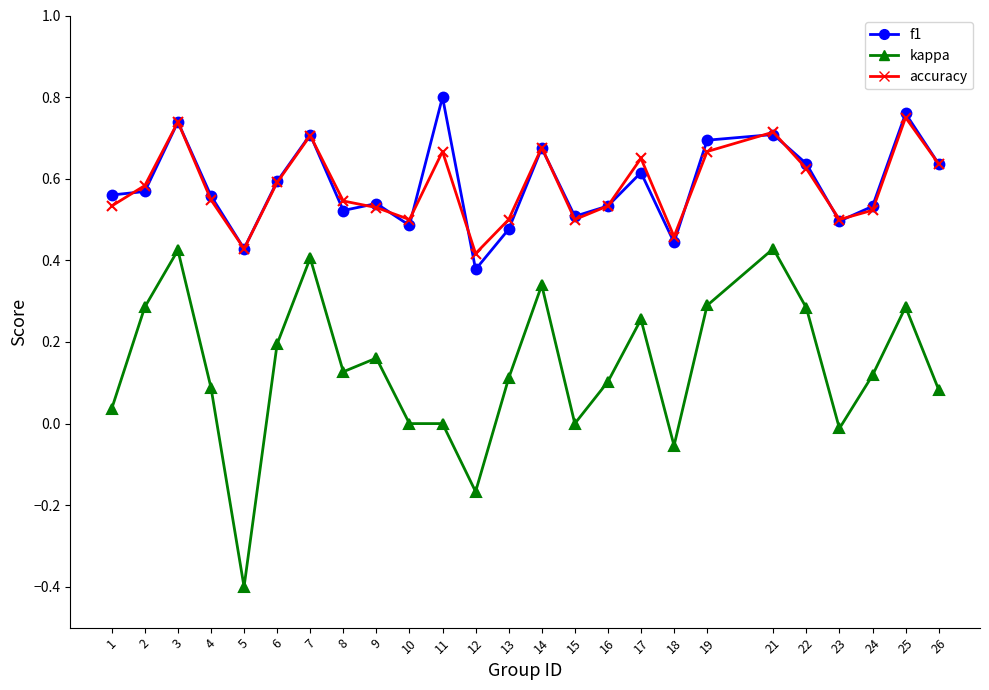

Which series has the largest range (max minus min)?

kappa